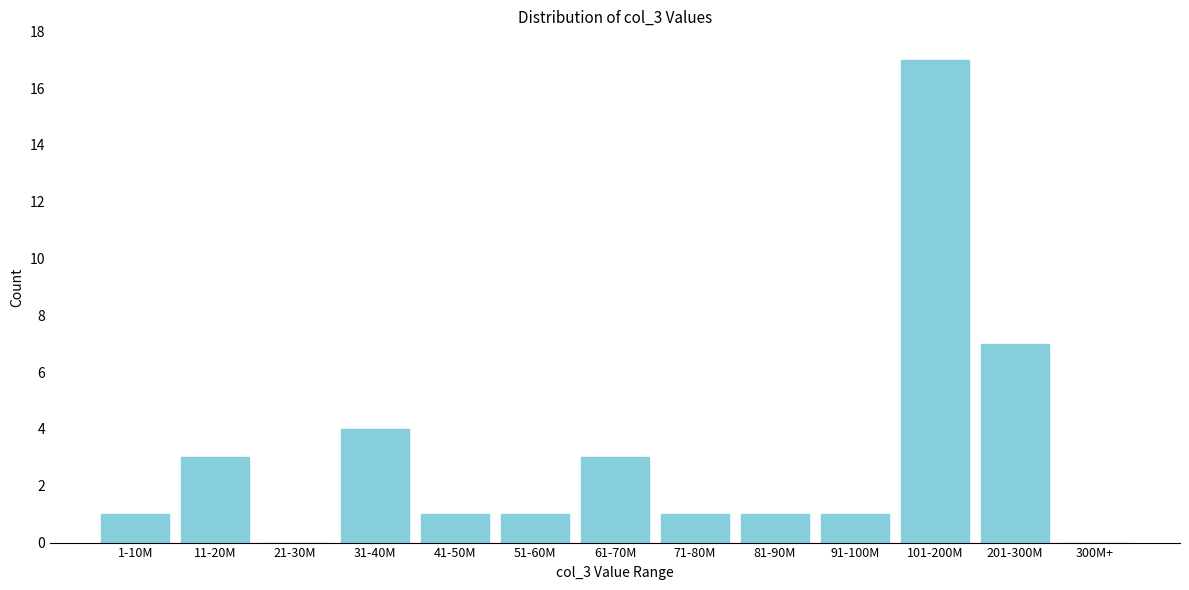

Reading right to left, extract all data points from this chart.

300M+=0	201-300M=7	101-200M=17	91-100M=1	81-90M=1	71-80M=1	61-70M=3	51-60M=1	41-50M=1	31-40M=4	21-30M=0	11-20M=3	1-10M=1